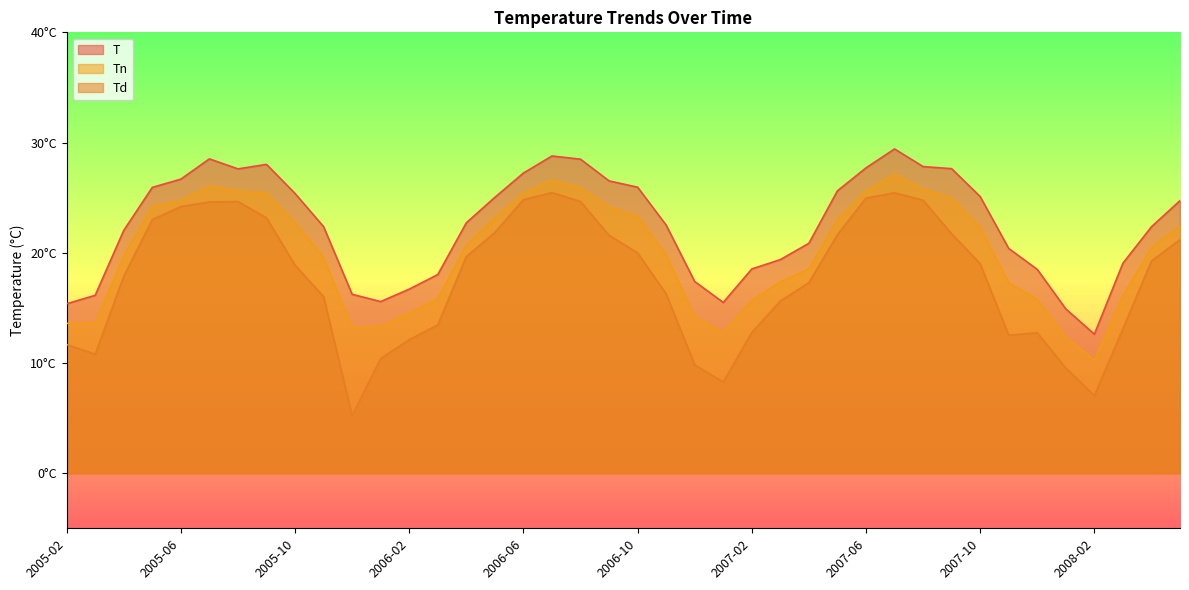

Rank the categories by Td value from lowest to highest.

2005-12, 2008-02, 2007-01, 2008-01, 2006-12, 2006-01, 2005-03, 2005-02, 2006-02, 2007-11, 2007-12, 2007-02, 2008-03, 2006-03, 2007-03, 2005-11, 2006-11, 2007-04, 2005-04, 2005-10, 2007-10, 2008-04, 2006-04, 2006-10, 2008-05, 2006-09, 2007-05, 2007-09, 2006-05, 2005-05, 2005-09, 2005-06, 2005-07, 2005-08, 2006-08, 2007-08, 2006-06, 2007-06, 2007-07, 2006-07